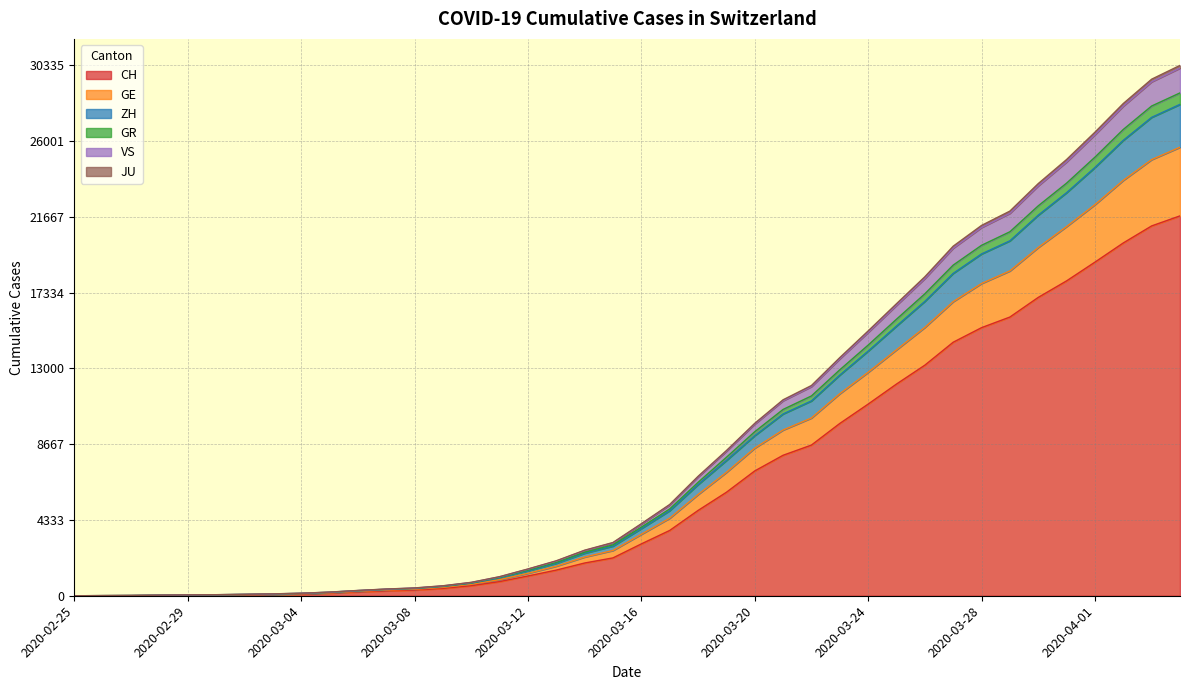

What is the label of the 39th point from the left?

2020-04-03